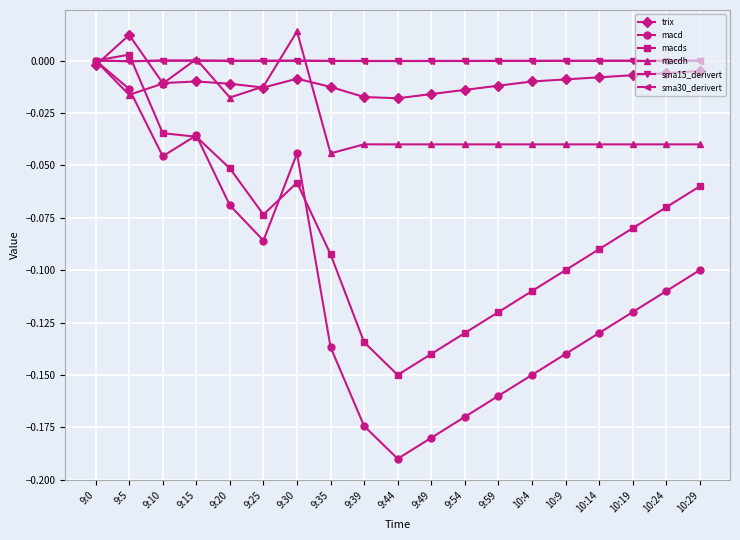

True or false: sma30_derivert has more than 1 interior local peaks.

True